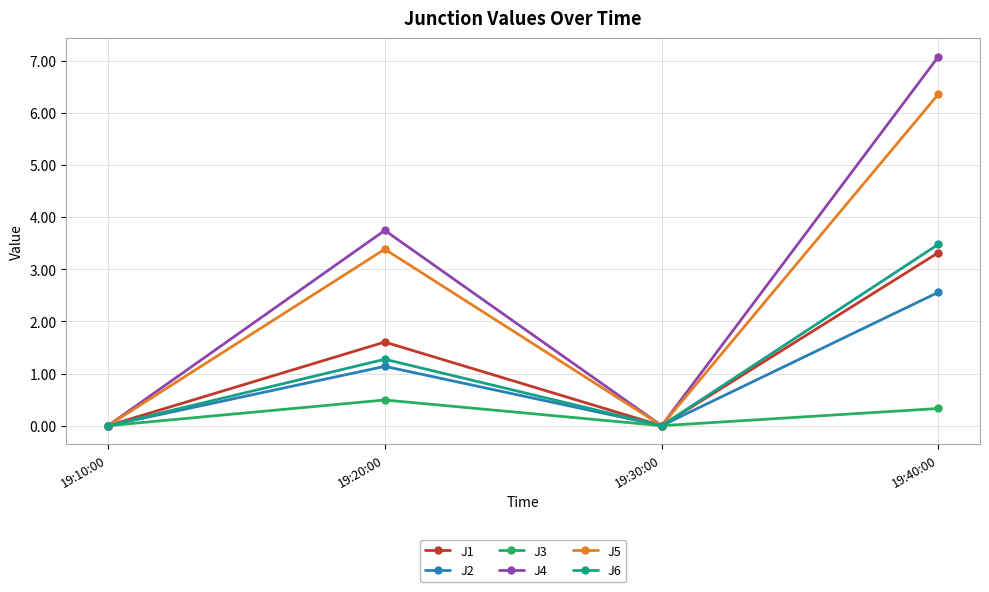

What is the total value across all series at 19:40:00?

23.1